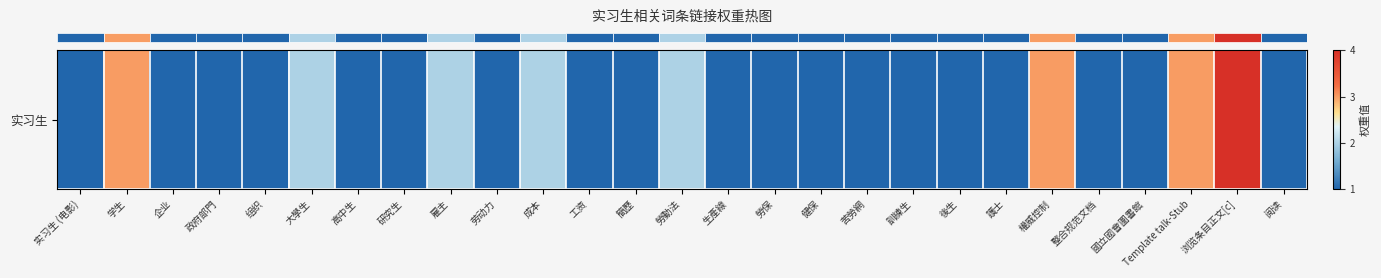

What is the difference between the second highest and minimum values?

2